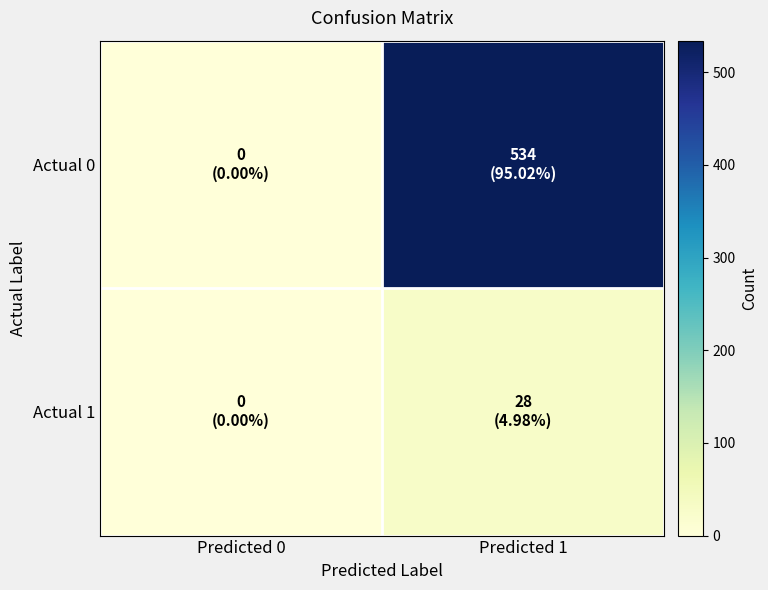

Which has a higher value, Predicted 1 or Predicted 0?

Predicted 1